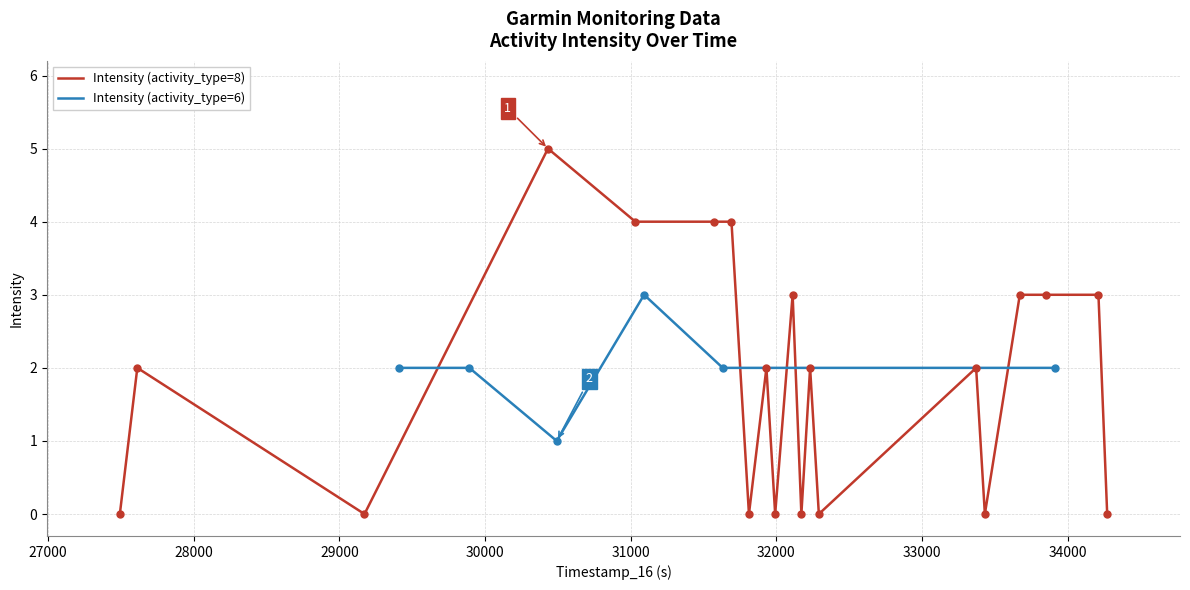

Which series has the largest Y range (max minus min)?

Intensity (activity_type=8)